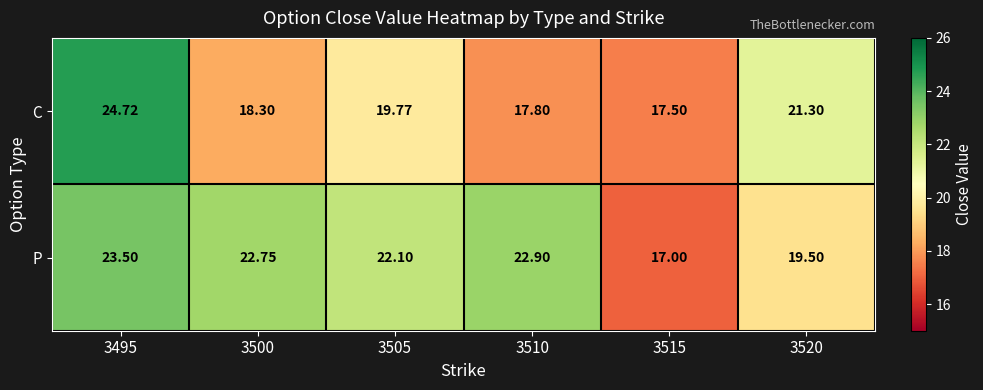

Is the value of C at 3520 greater than the value of P at 3515?

Yes